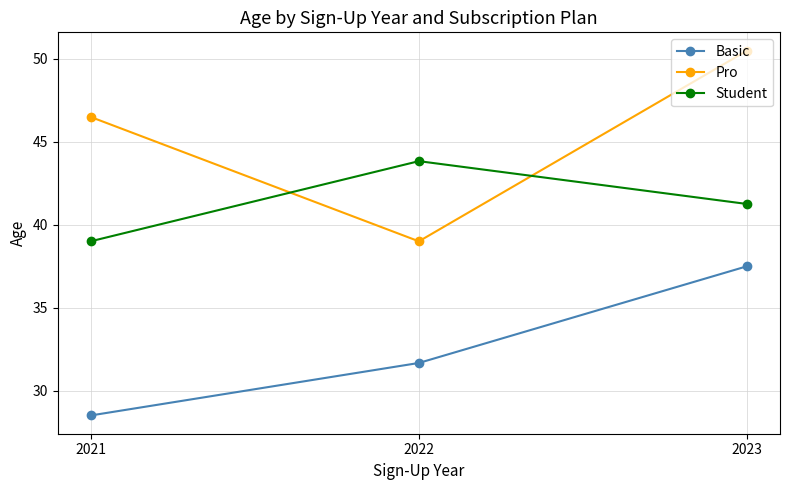

What are all the series names shown in the legend?

Basic, Pro, Student